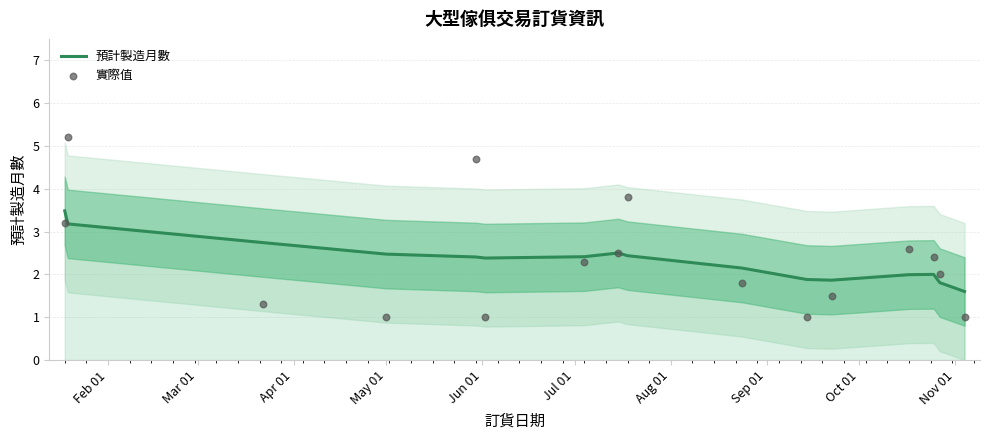

At how many categories does at least one series exceed 1?

16